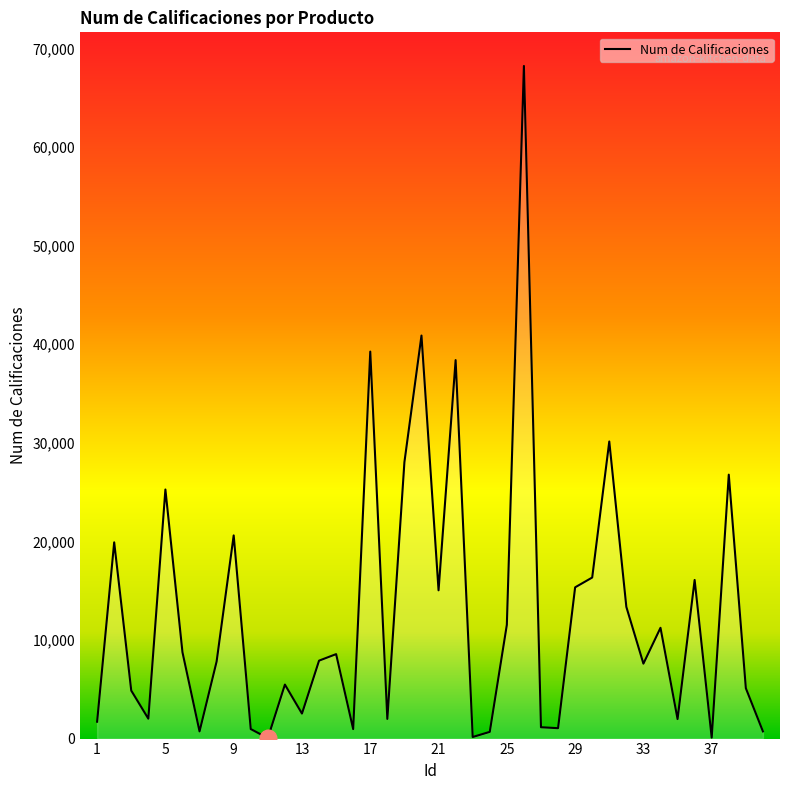

What is the greatest value displayed?

68213